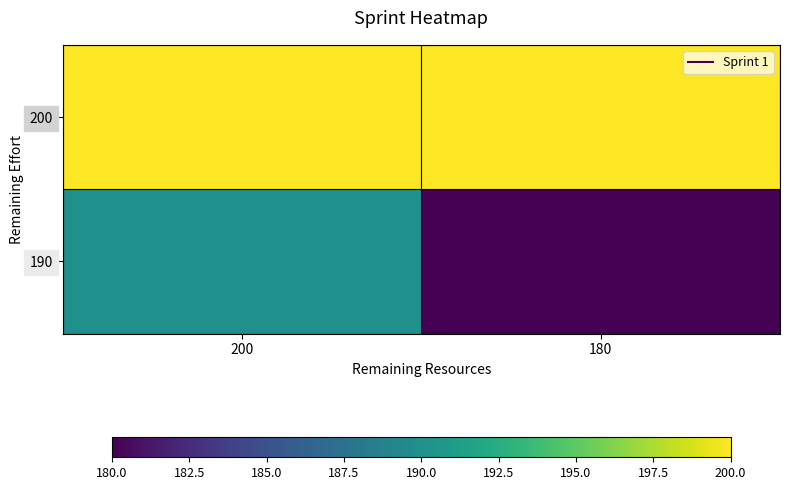

List the series in order of their overall mean, highest first.

200, 190